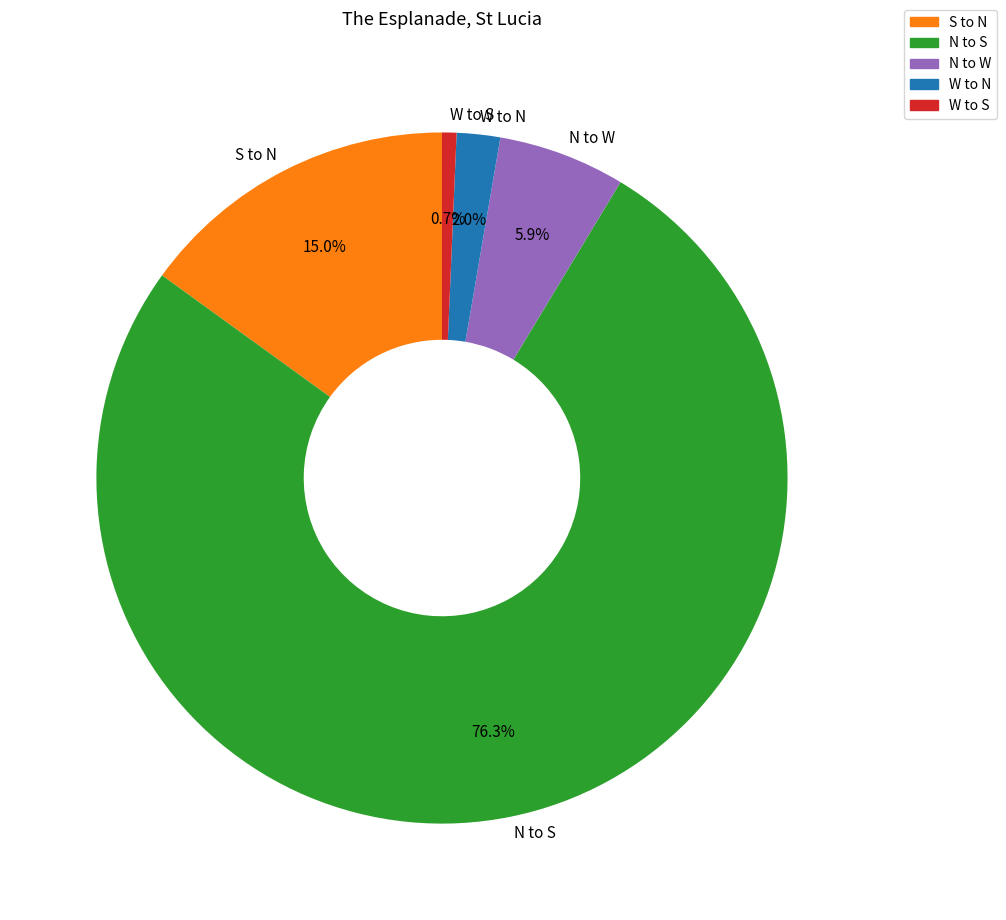

Which category accounts for the majority?

N to S